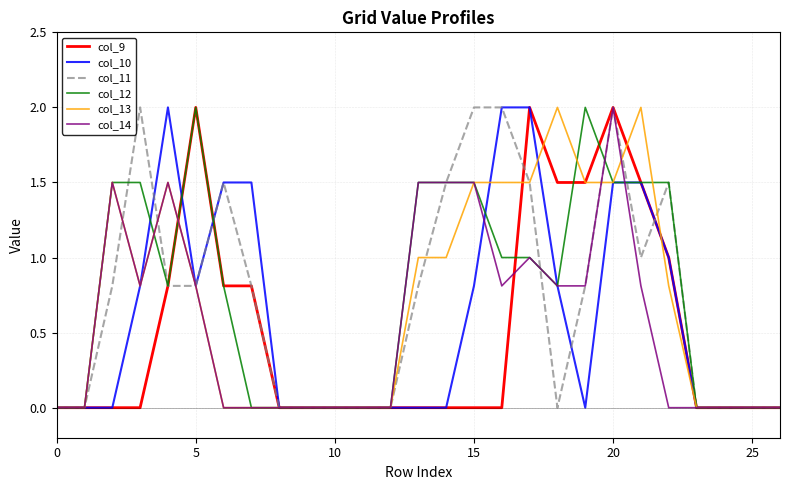

What is the highest value of the col_11 series?

2.0